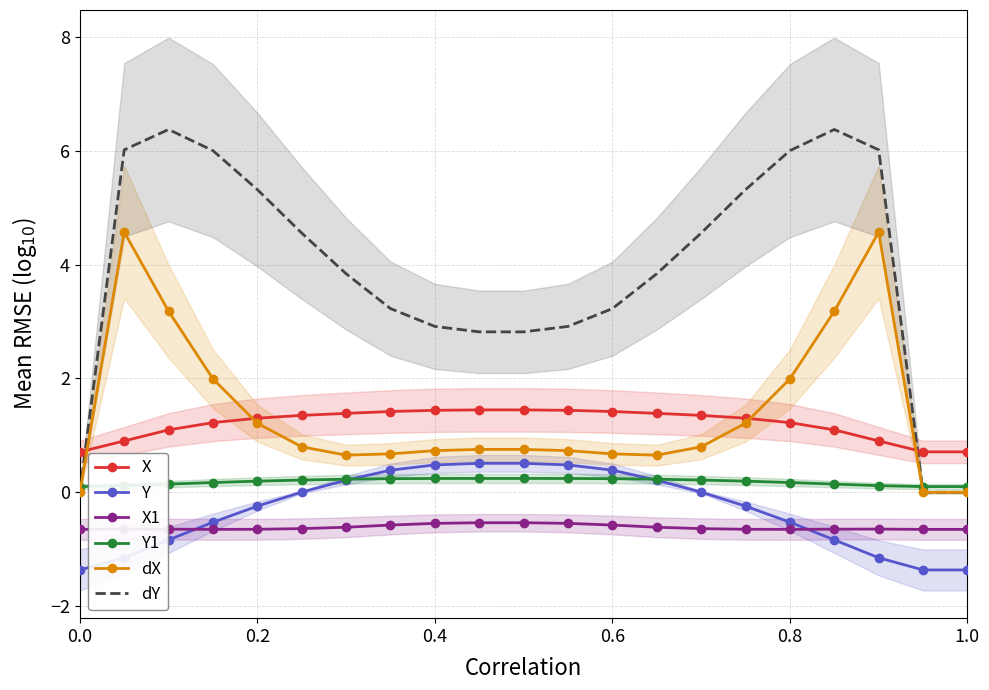

True or false: Y and dY intersect in this chart.

False